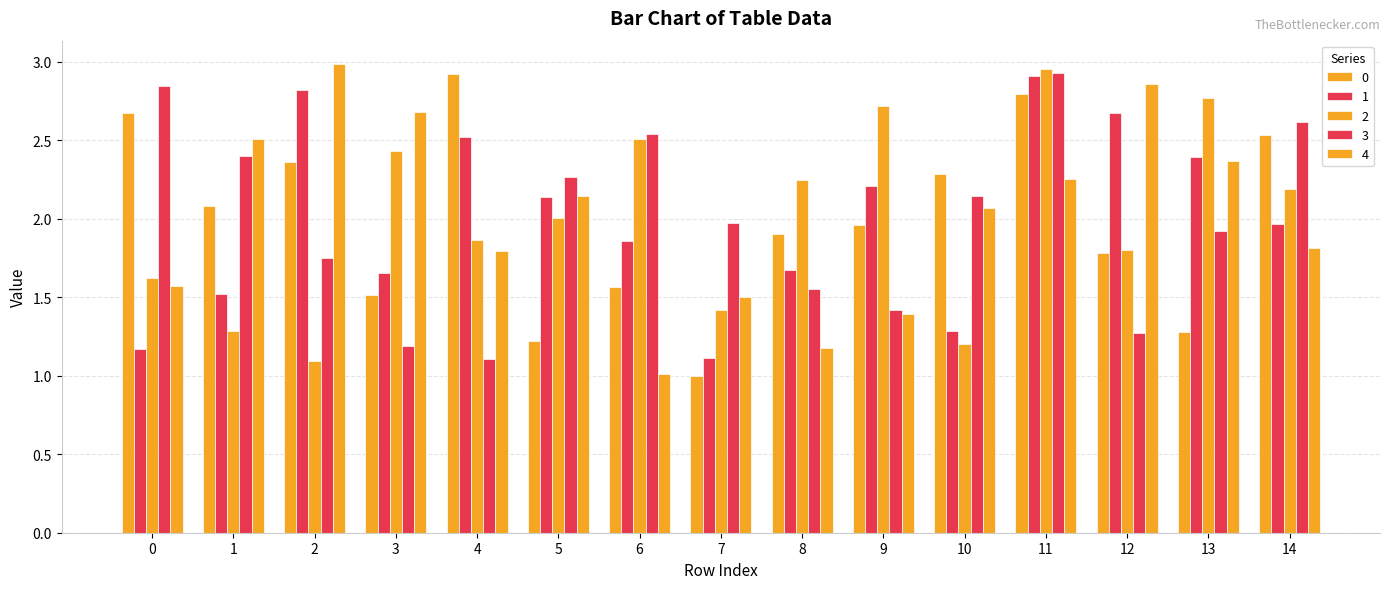

At how many categories does at least one series exceed 1?

15